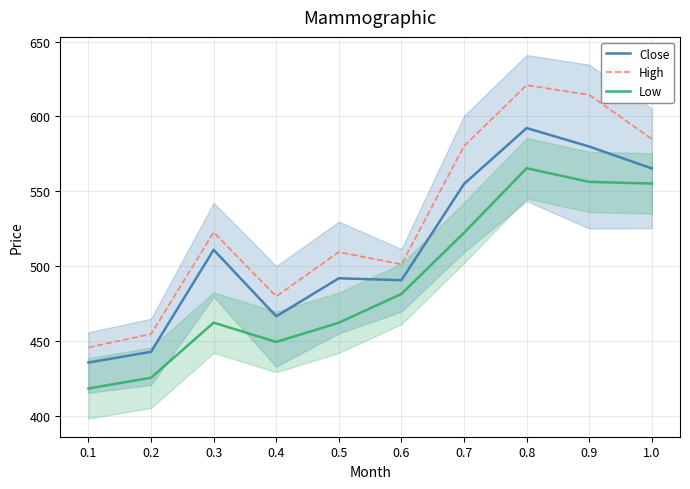

True or false: High has a value of 501.1 at 0.6.

True